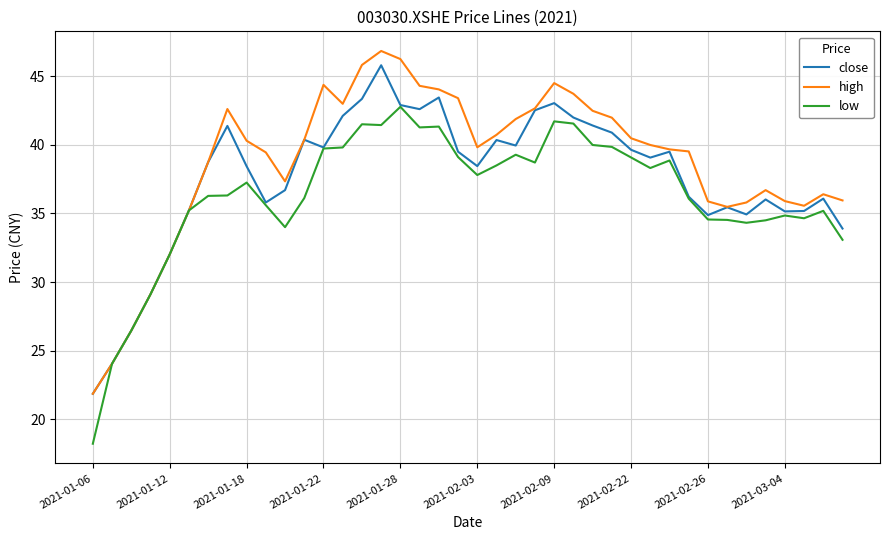

How many series are shown in this chart?

3